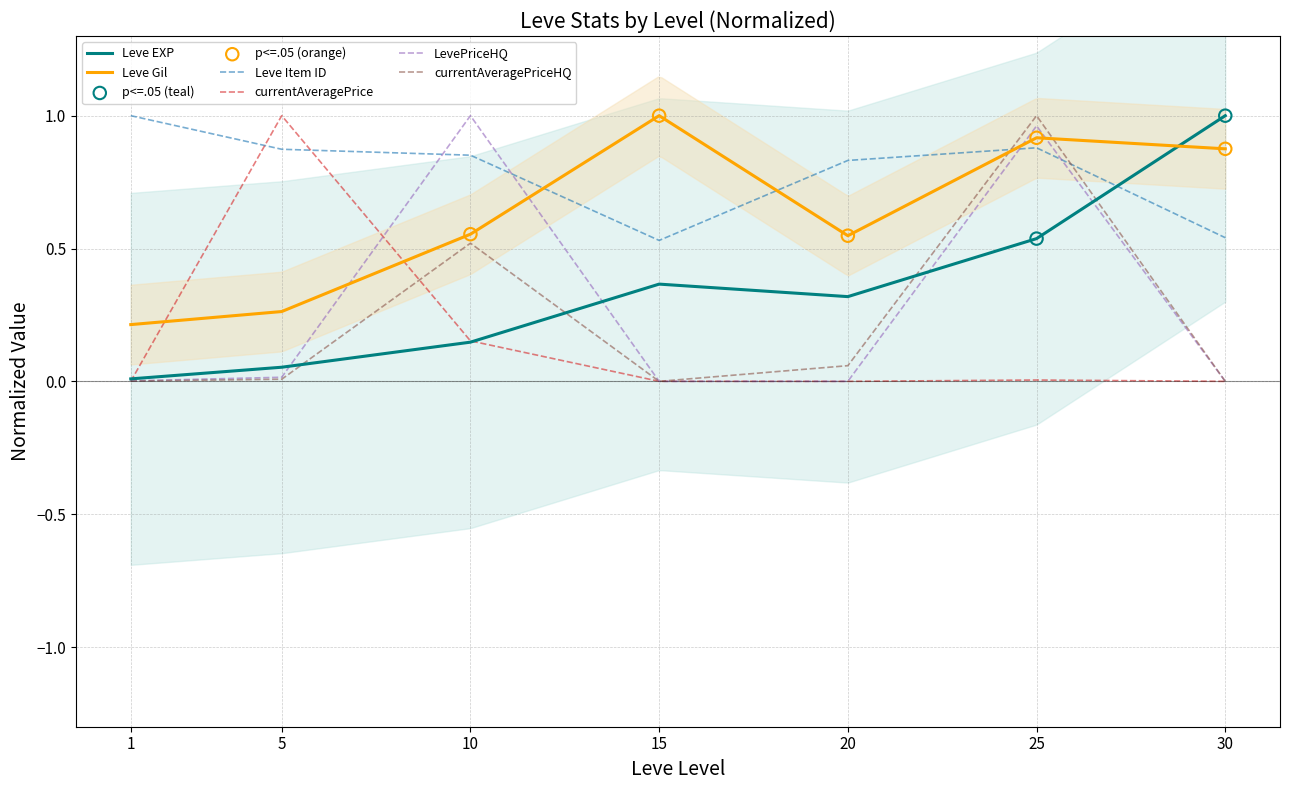

Which series contains the lowest Y value?

currentAveragePrice